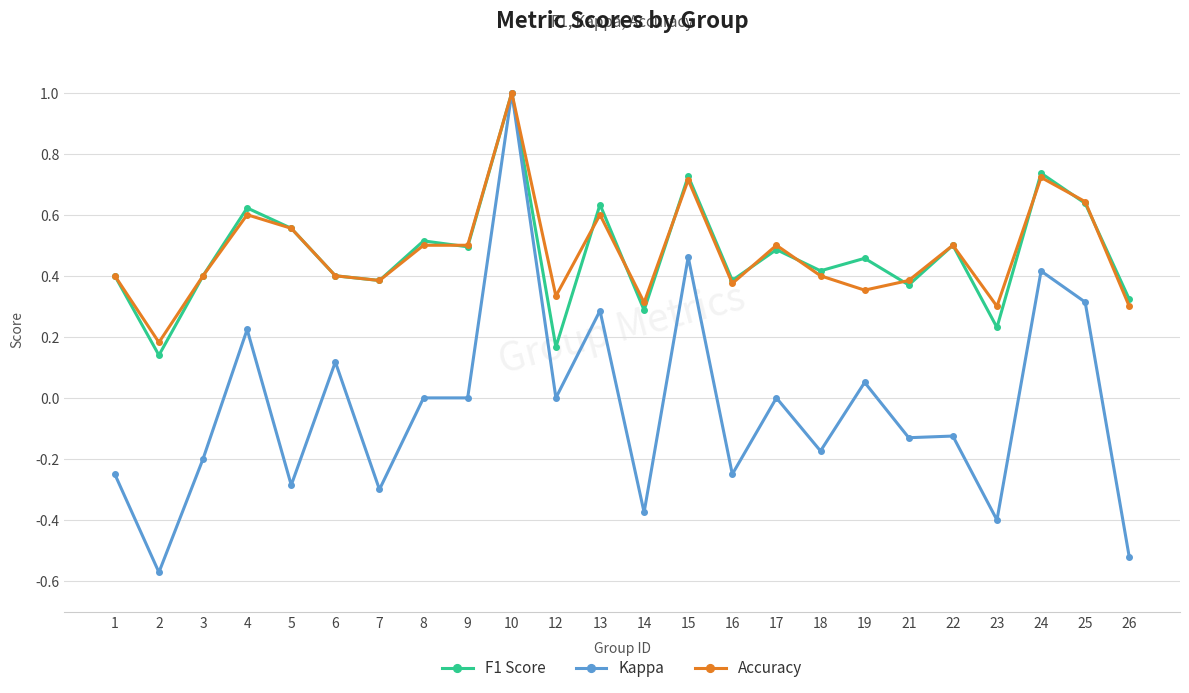

The F1 Score series shows 0.4 at 23. True or false?

False